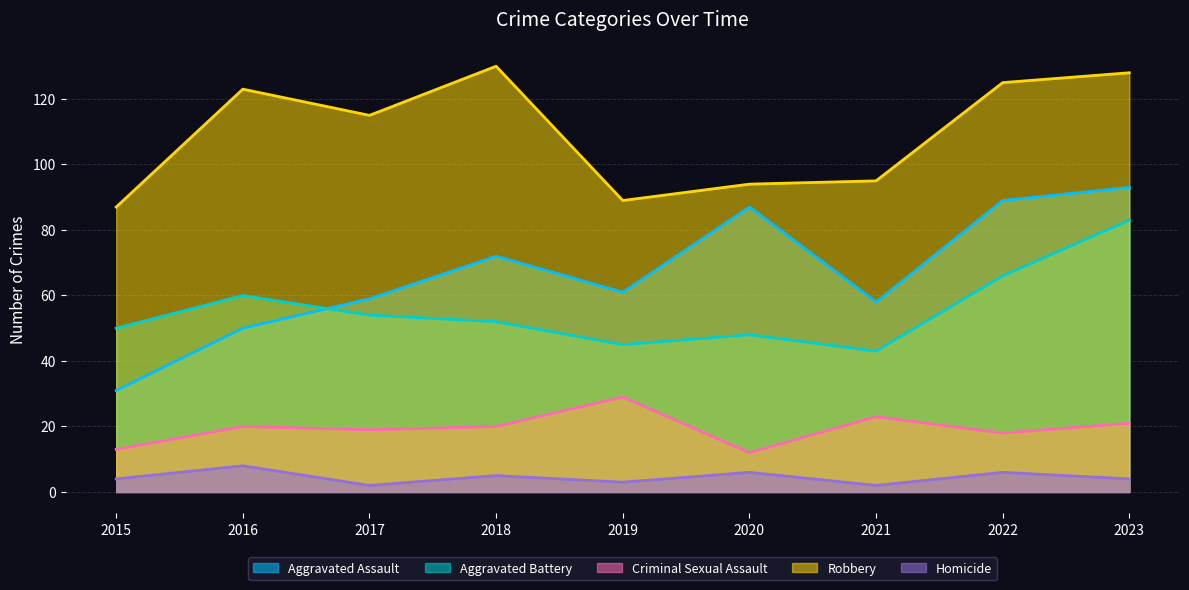

What is the minimum value shown in the chart?

2